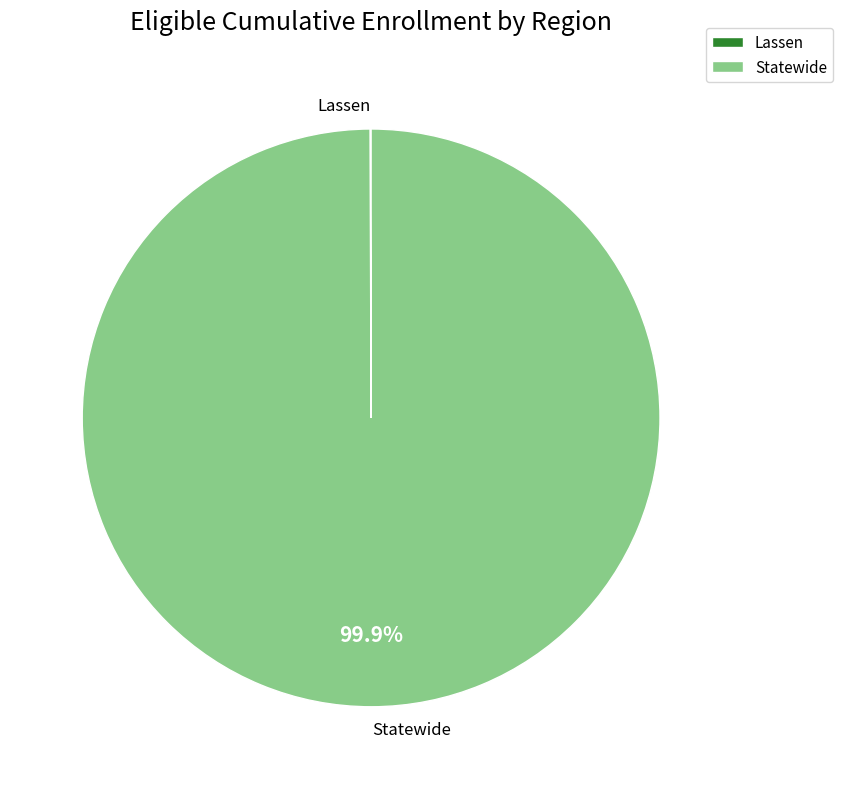

Is there a majority slice in this chart?

Yes